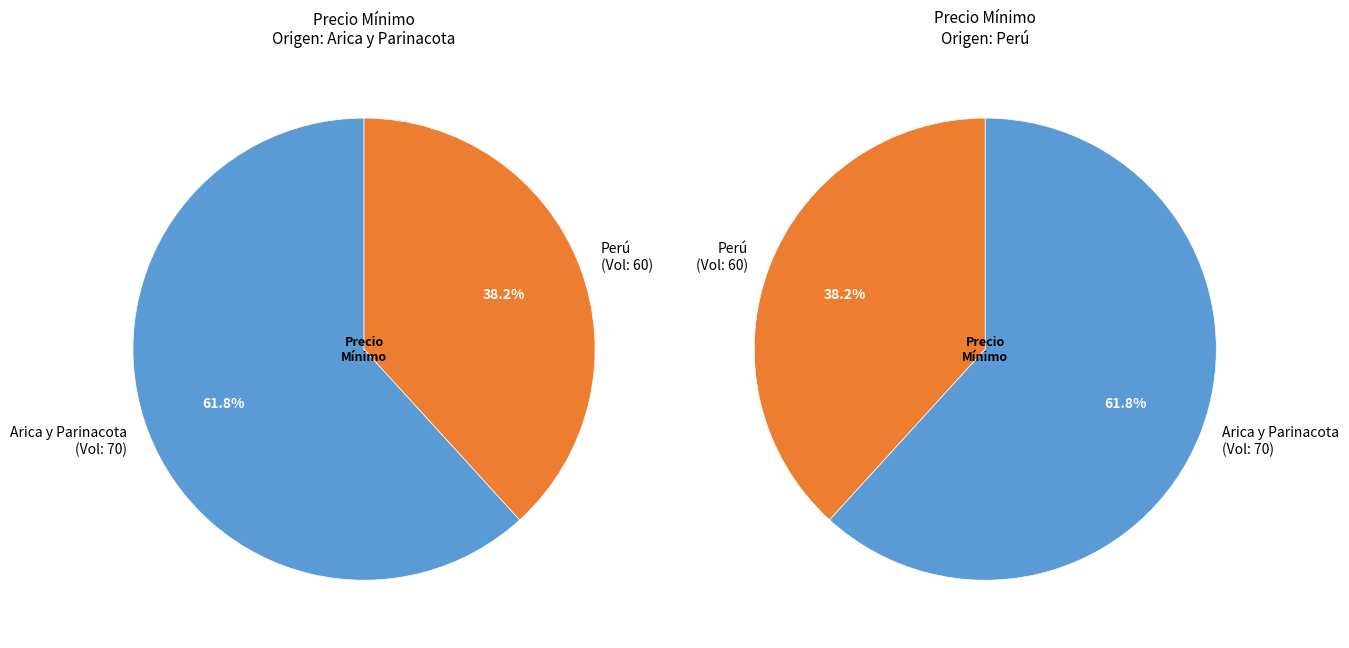

Rank the categories by value from lowest to highest.

60, 70